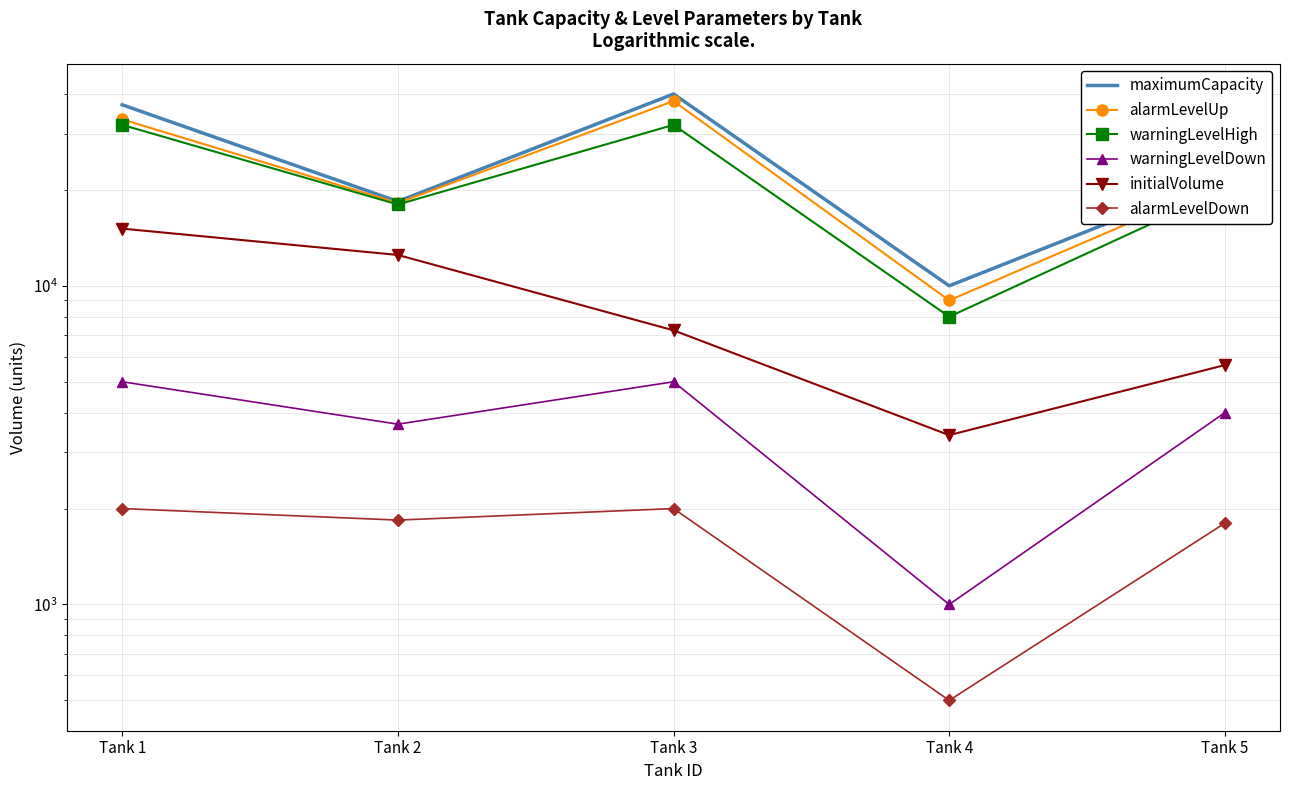

What are all the series names shown in the legend?

maximumCapacity, alarmLevelUp, warningLevelHigh, warningLevelDown, initialVolume, alarmLevelDown